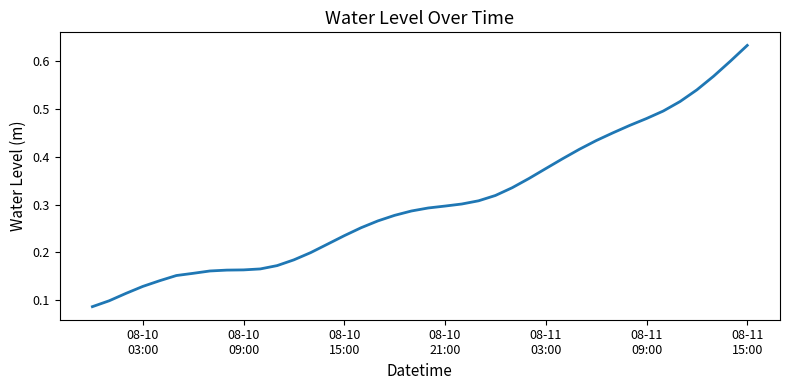

Does the chart display data point markers on the line(s)?

No